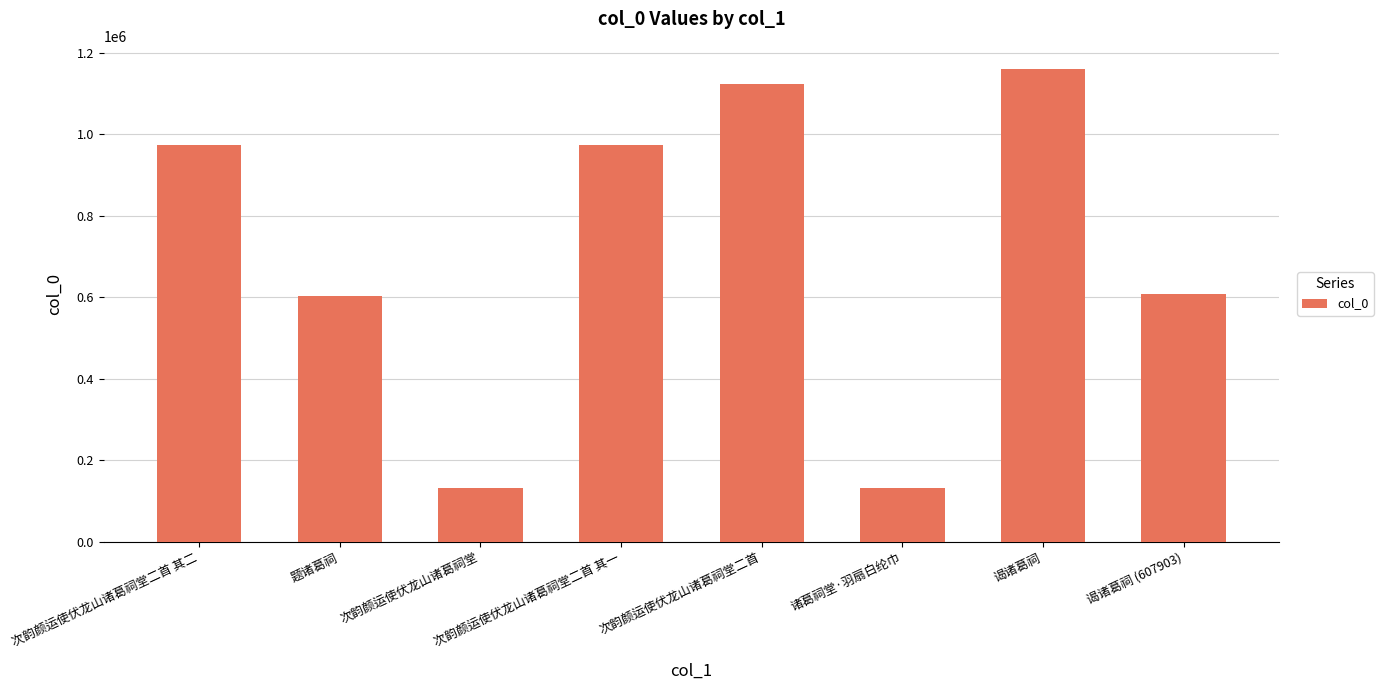

How many bars are there in total?

8